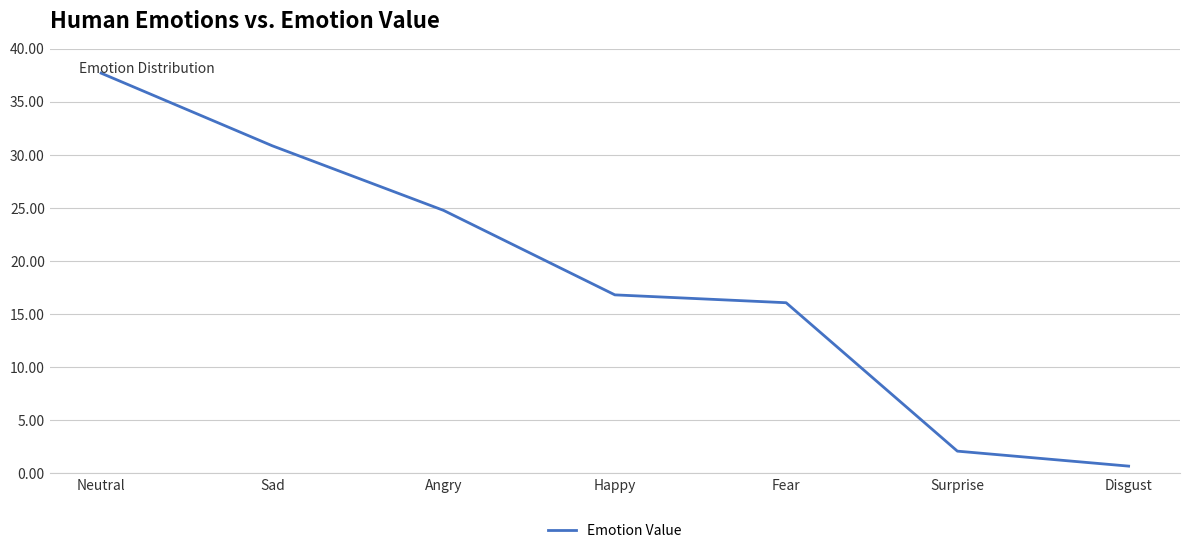

What is the sum of the values at Happy and Fear?

32.9